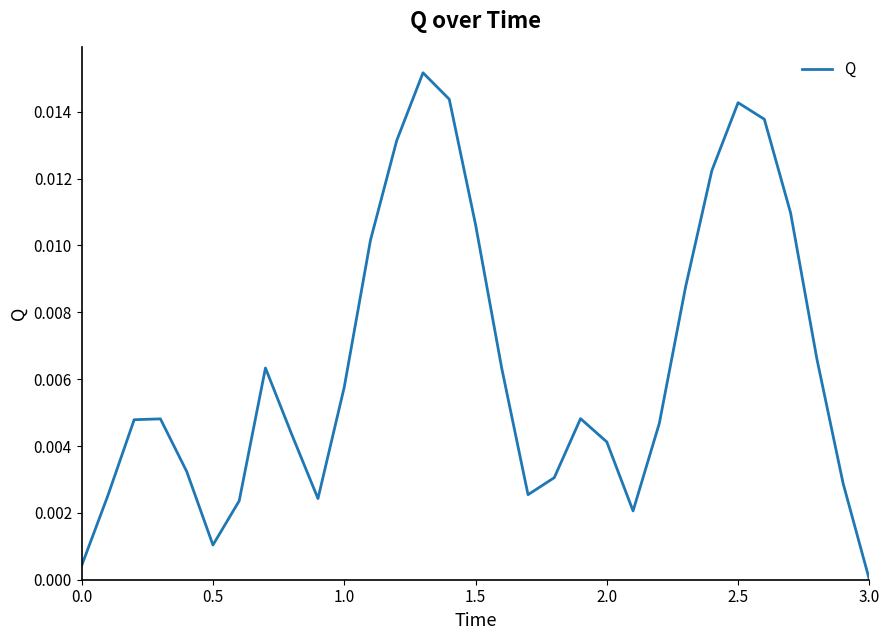

How many lines are shown in the chart?

1